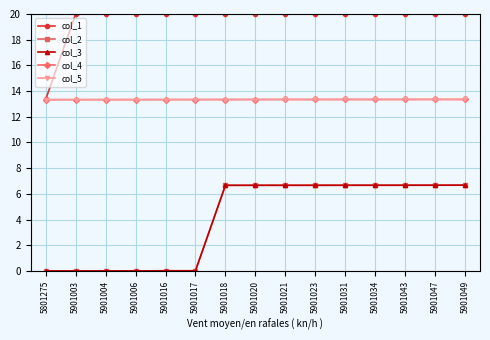

Which has a higher value, 5901021 or 5901043?

5901043